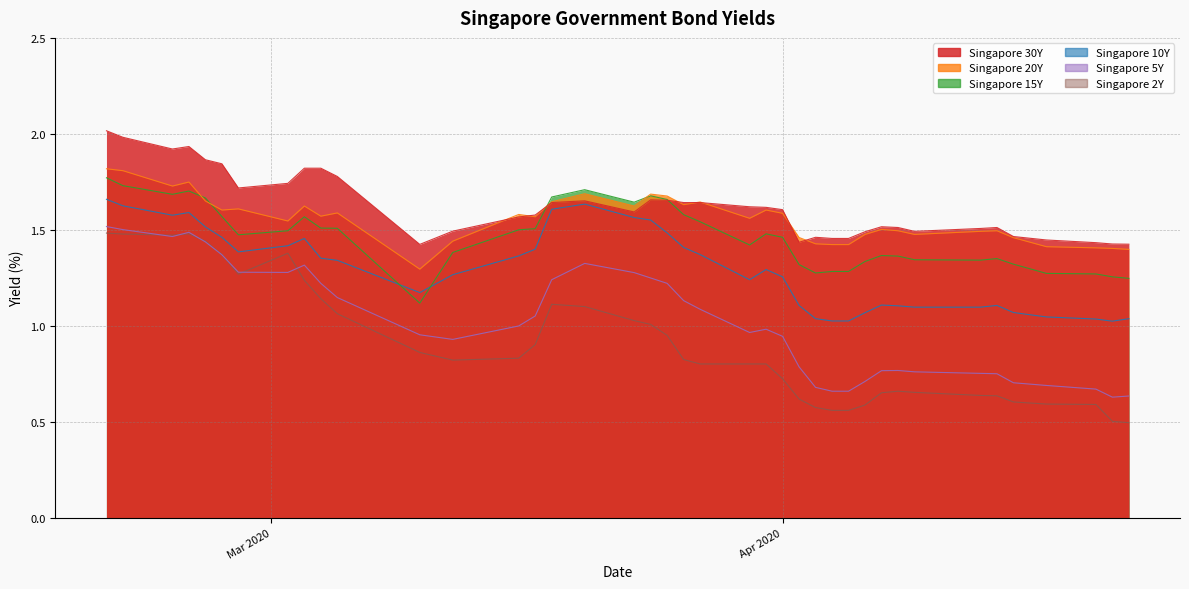

What is the sum of all Singapore 20Y values?

62.3